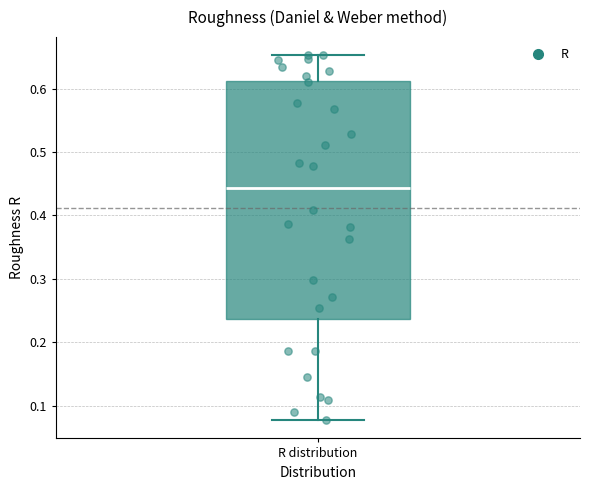

Transcribe this box plot: give where the median line is, the range the box spans, and where the two whiskers end, as read against the y-axis. The values are not printed on the chart, so give them approximately, as read against the axis.

median 0.44, box 0.24 to 0.61, whiskers 0.08 to 0.65